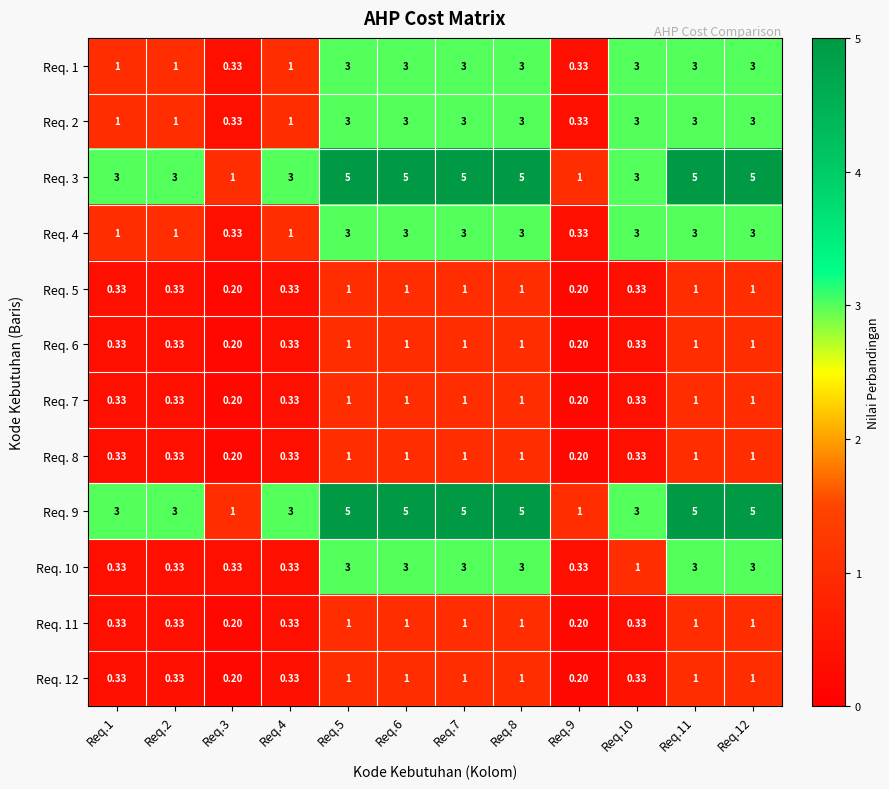

What is the total value across all series at Req.10?

18.0